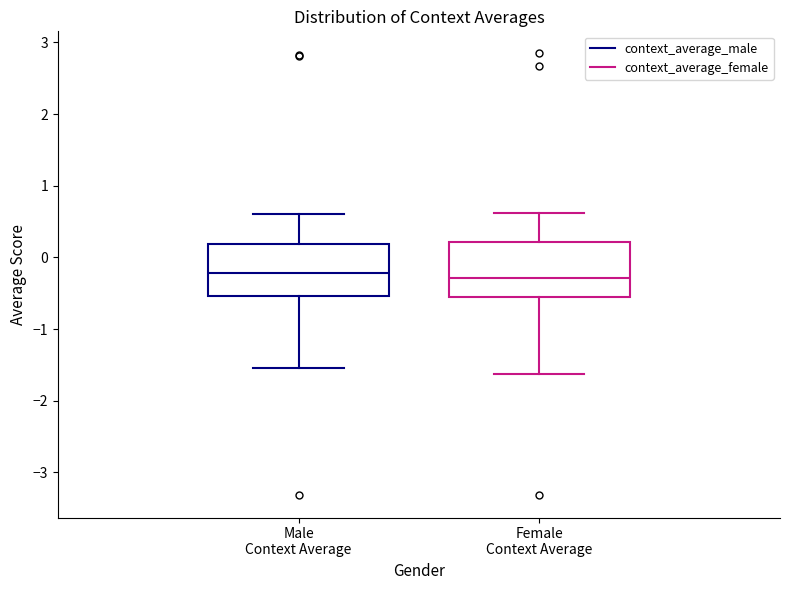

Where does the upper whisker of the box for Male Context Average end on the y-axis? The values are not printed on the chart, so give them approximately, as read against the axis.

0.6